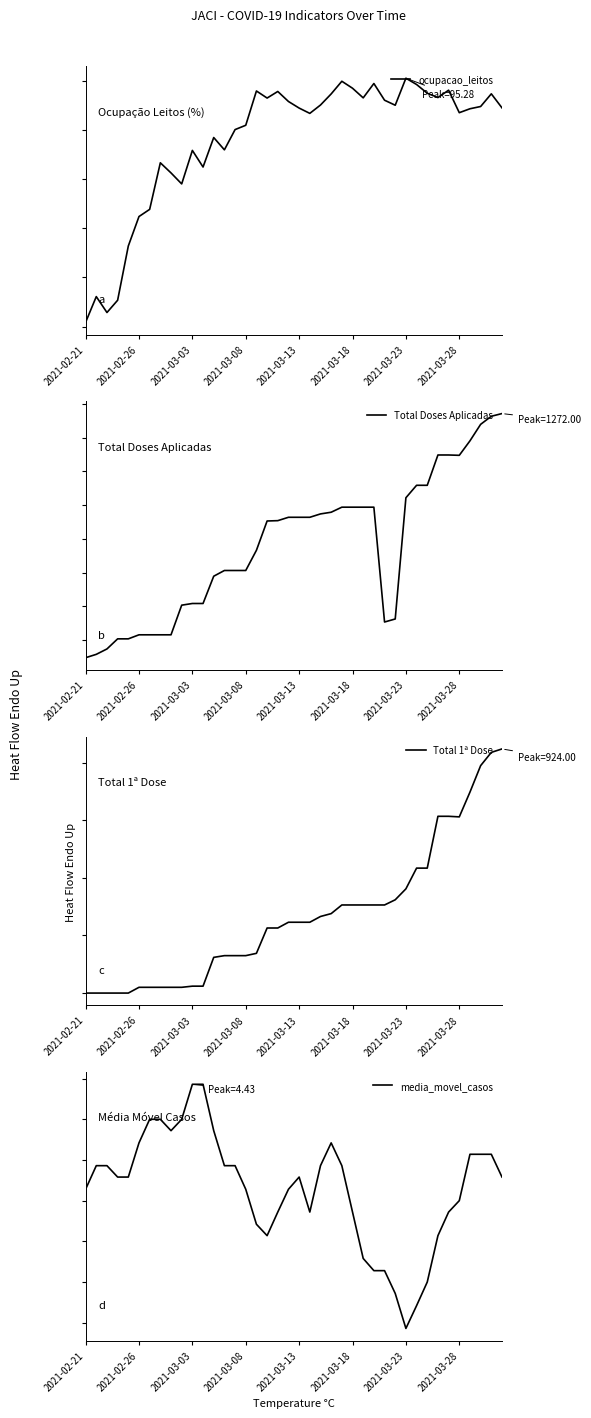

What is the difference between the highest and lowest values at 2021-03-23?

611.0